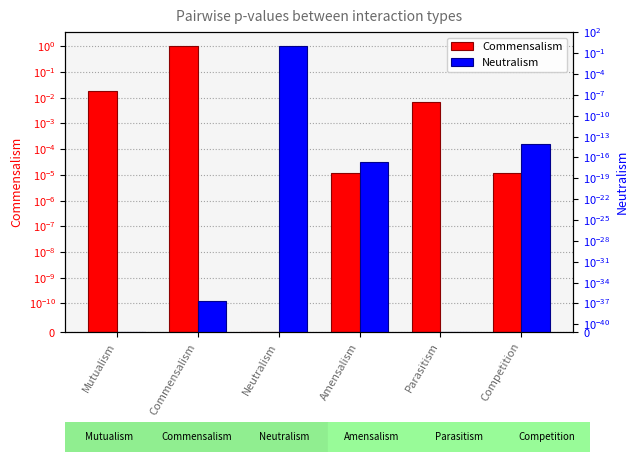

List the series in order of their peak value, highest first.

Commensalism, Neutralism